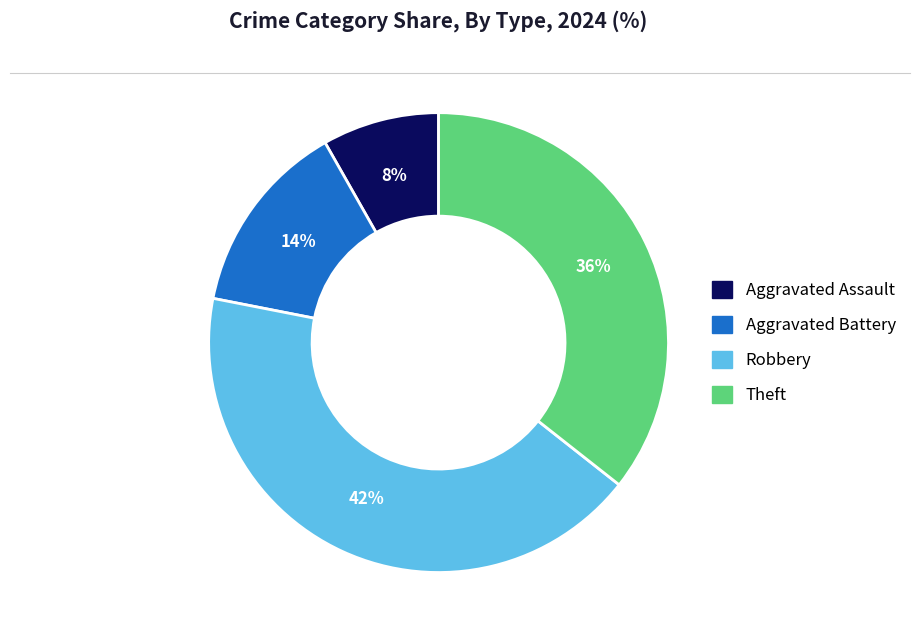

What percentage is the Robbery slice, to the nearest percent?

42%